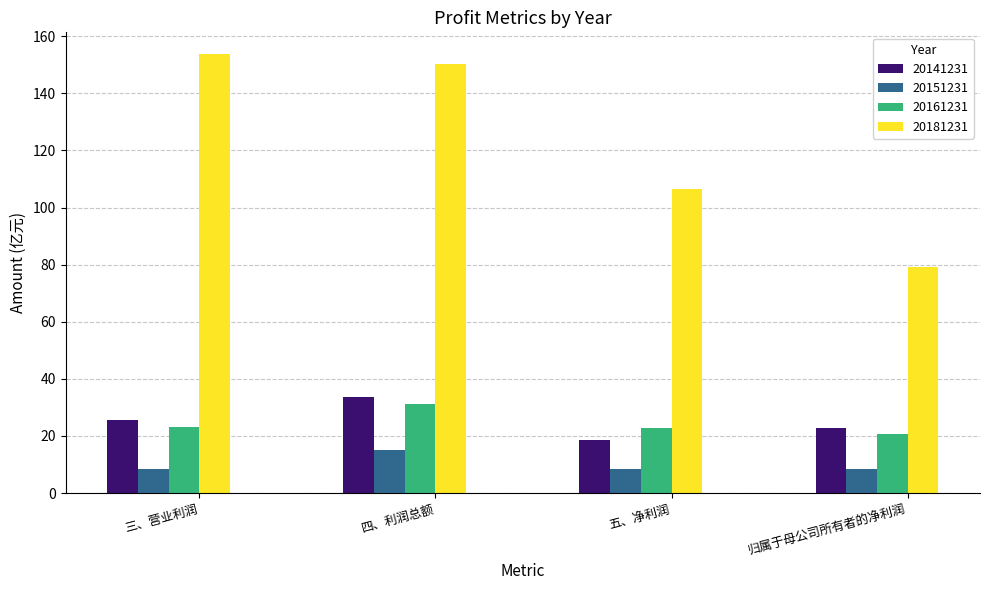

Which series has the largest range (max minus min)?

20181231